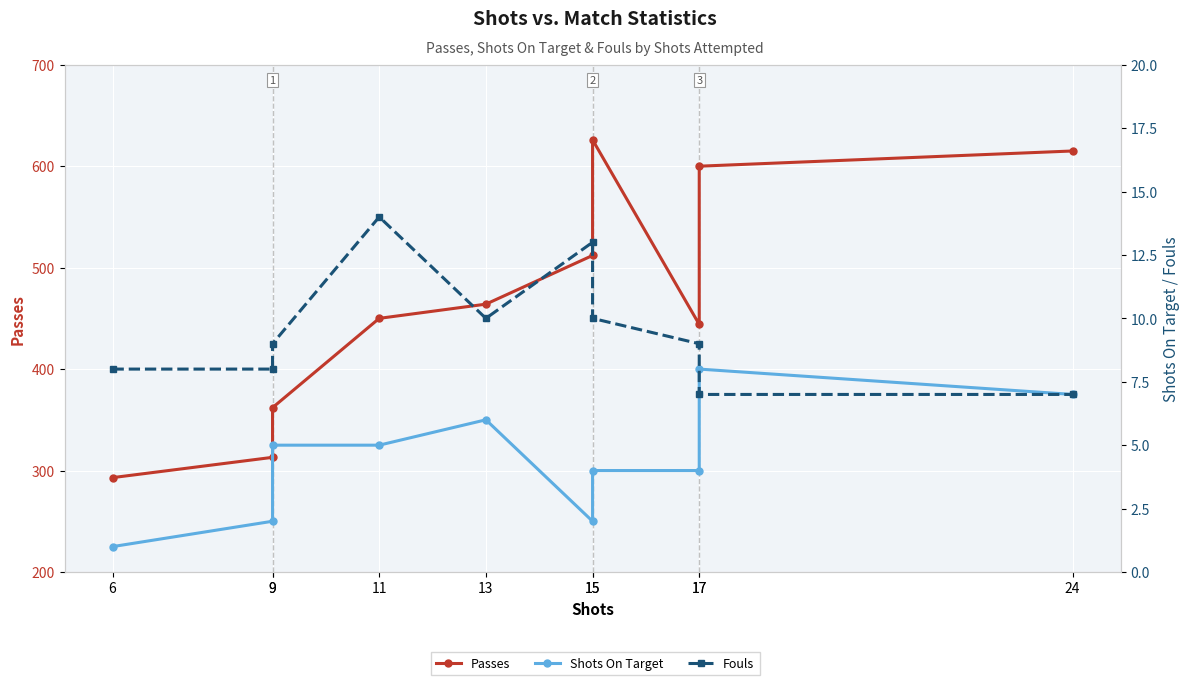

The value of Shots On Target at 17 is 11. True or false?

False